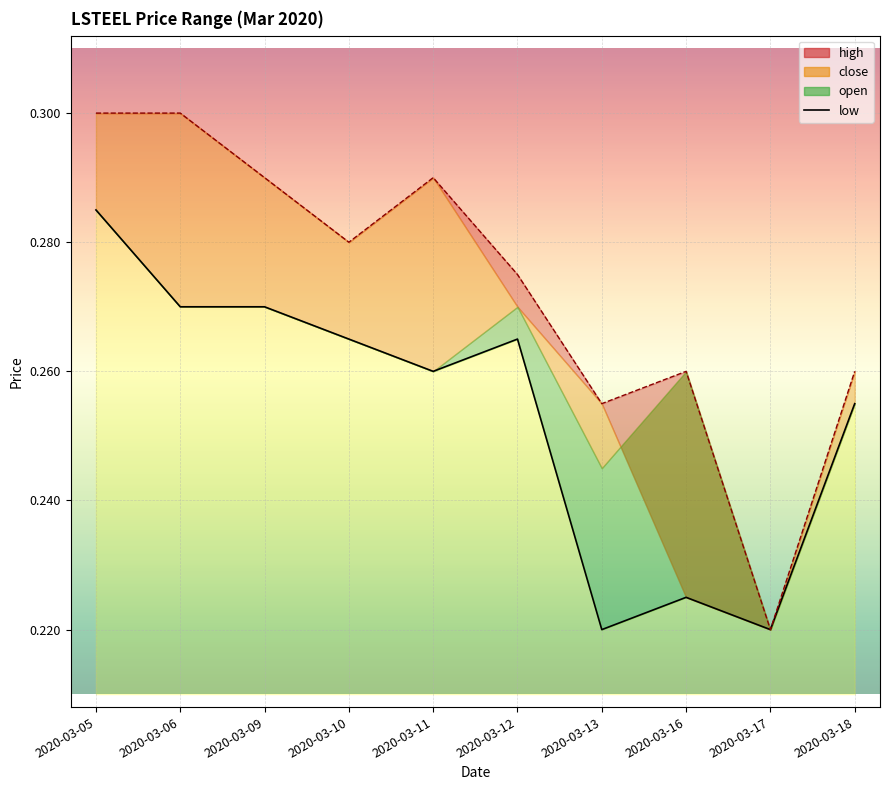

What is the difference between the second highest and second lowest values?

0.1